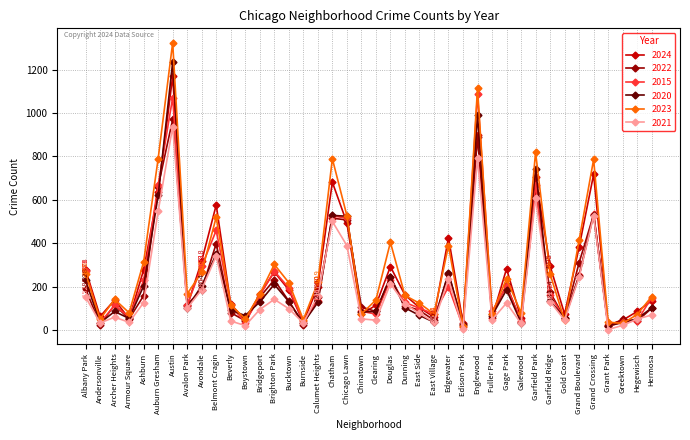

What is the maximum value shown in the chart?

1324